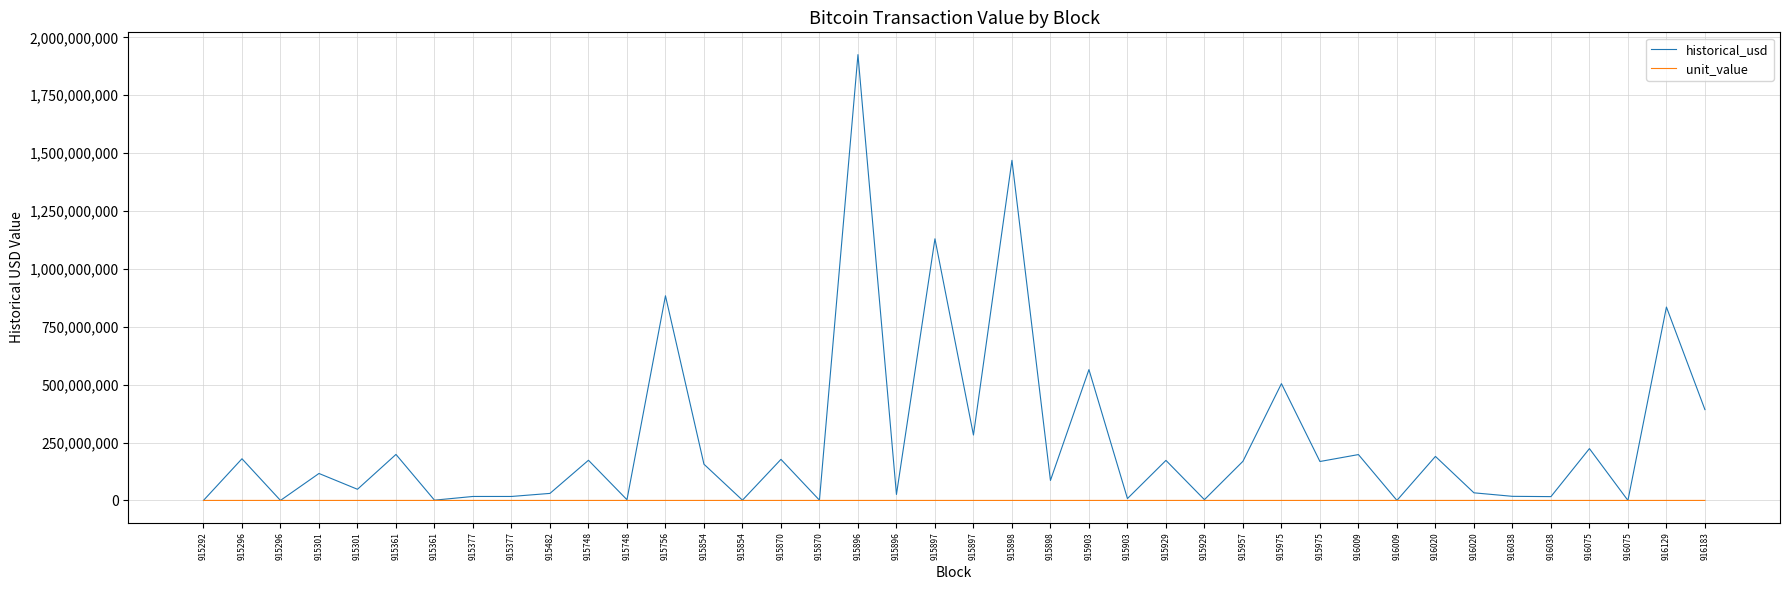

Rank the series at 916075 from lowest to highest value.

unit_value, historical_usd